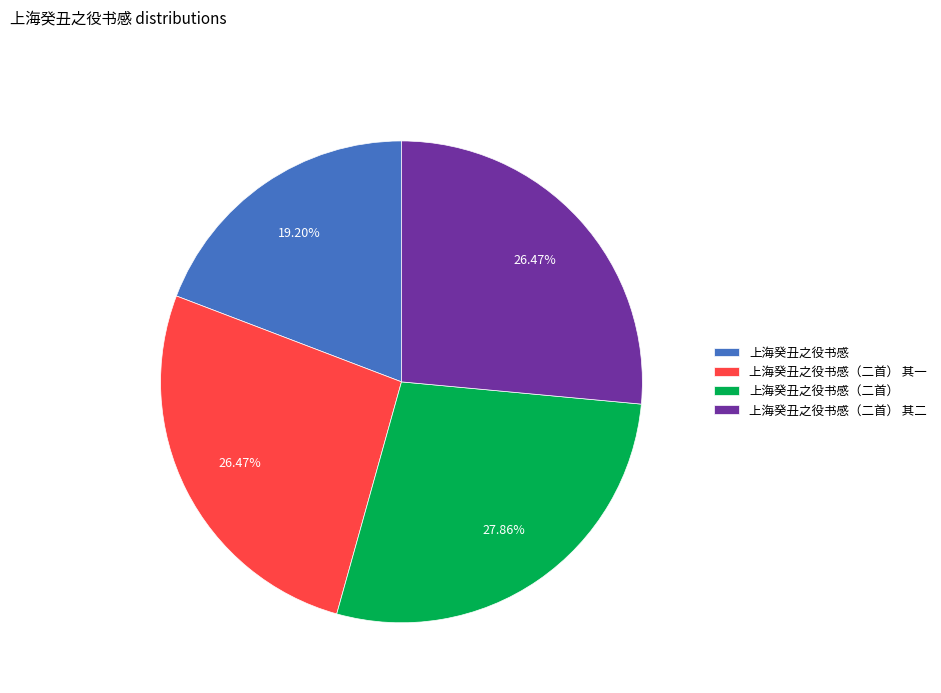

What percentage is the 上海癸丑之役书感（二首） 其一 slice, to the nearest percent?

26%